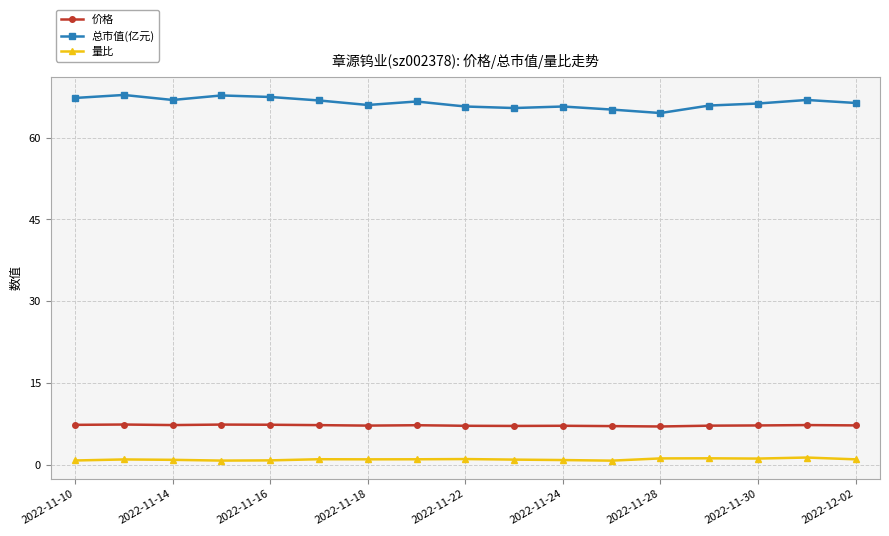

What is the value of the 总市值(亿元) point at the 1st from the left?

67.3